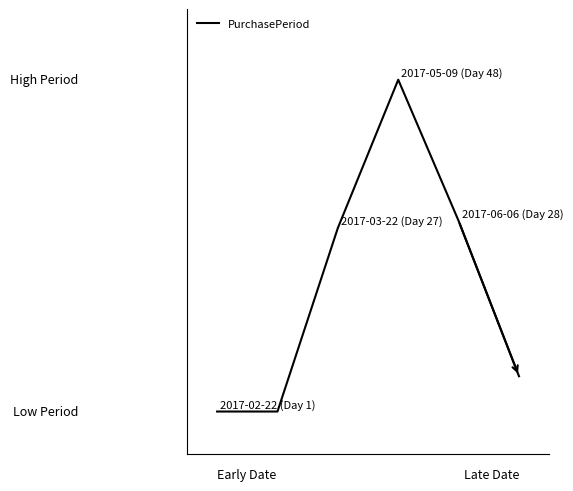

Rank the categories by value from highest to lowest.

3, 4, 2, 5, 0, 1